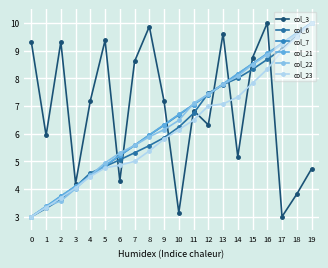

Which series changed the most between 10 and 16?

col_3